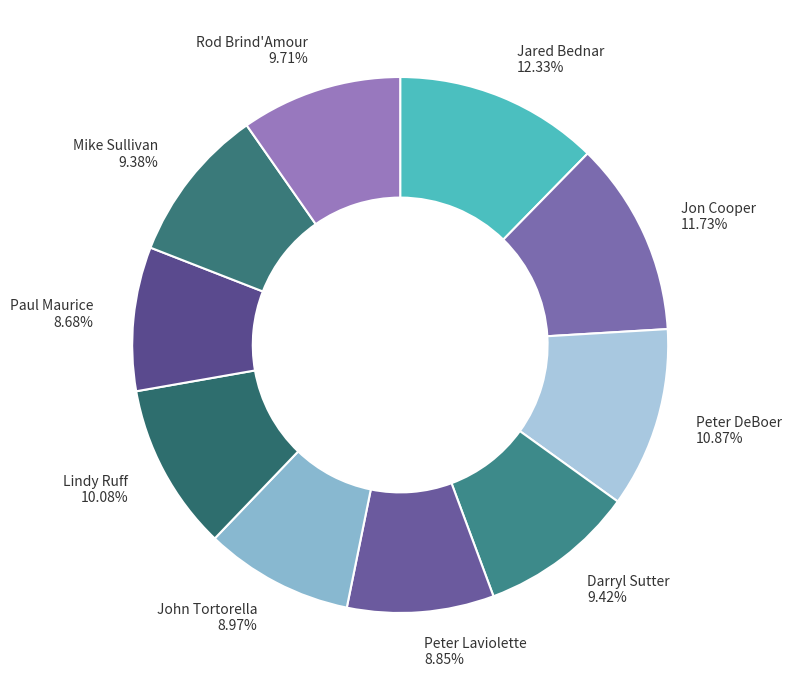

To the nearest percent, what is the combined percentage of Jared Bednar and Rod Brind'Amour?

22%